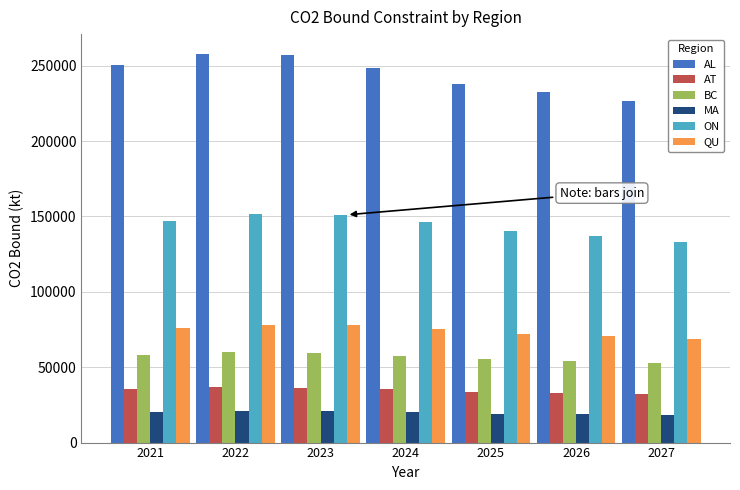

List the series in order of their peak value, highest first.

AL, ON, QU, BC, AT, MA